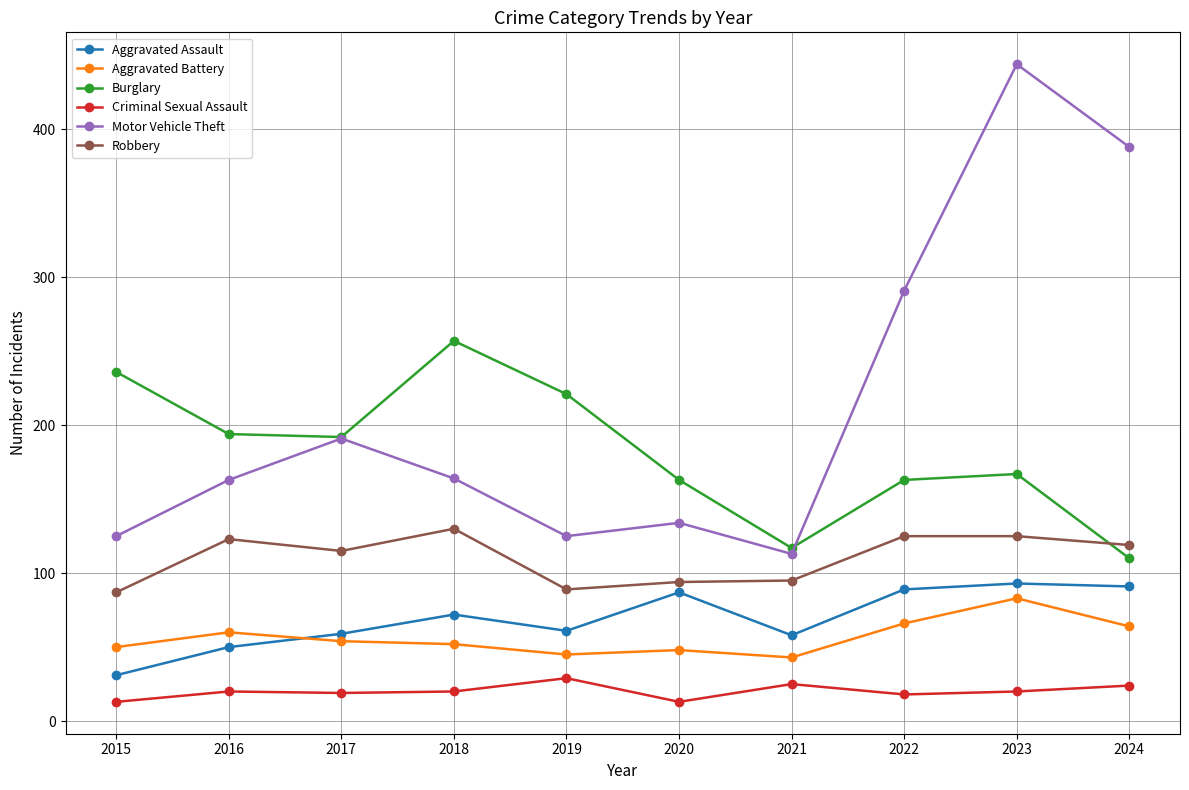

Which series has the largest total across all categories?

Motor Vehicle Theft